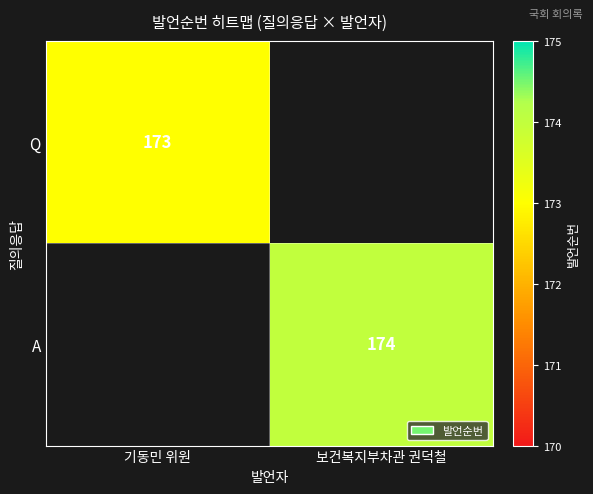

Is the value of Q at 기동민 위원 greater than the value of A at 보건복지부차관 권덕철?

No